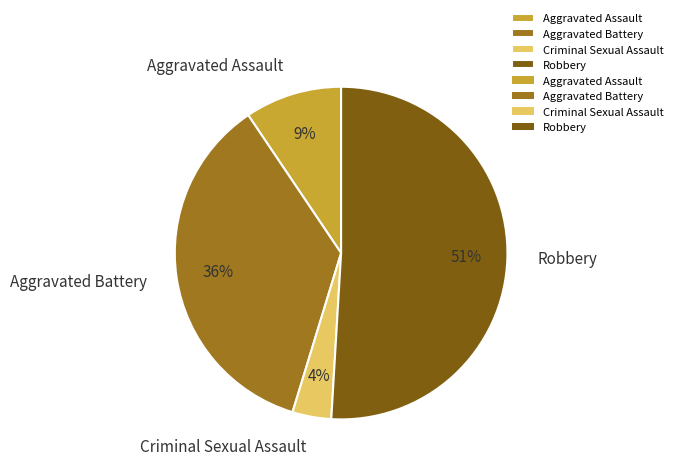

Which slice is the largest?

Robbery